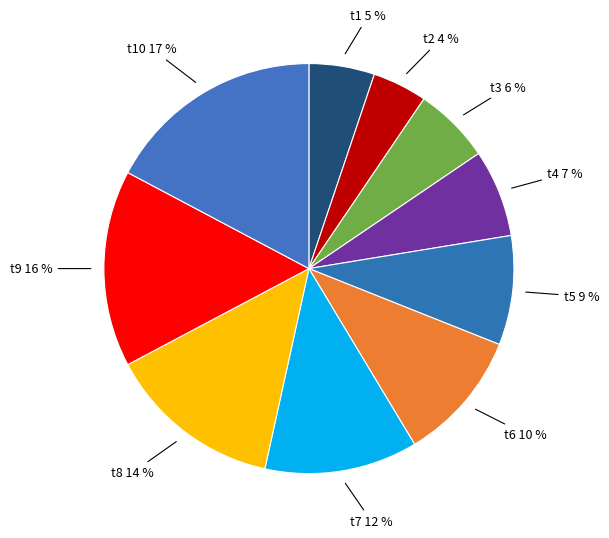

True or false: t6 accounts for 3% of the total.

False